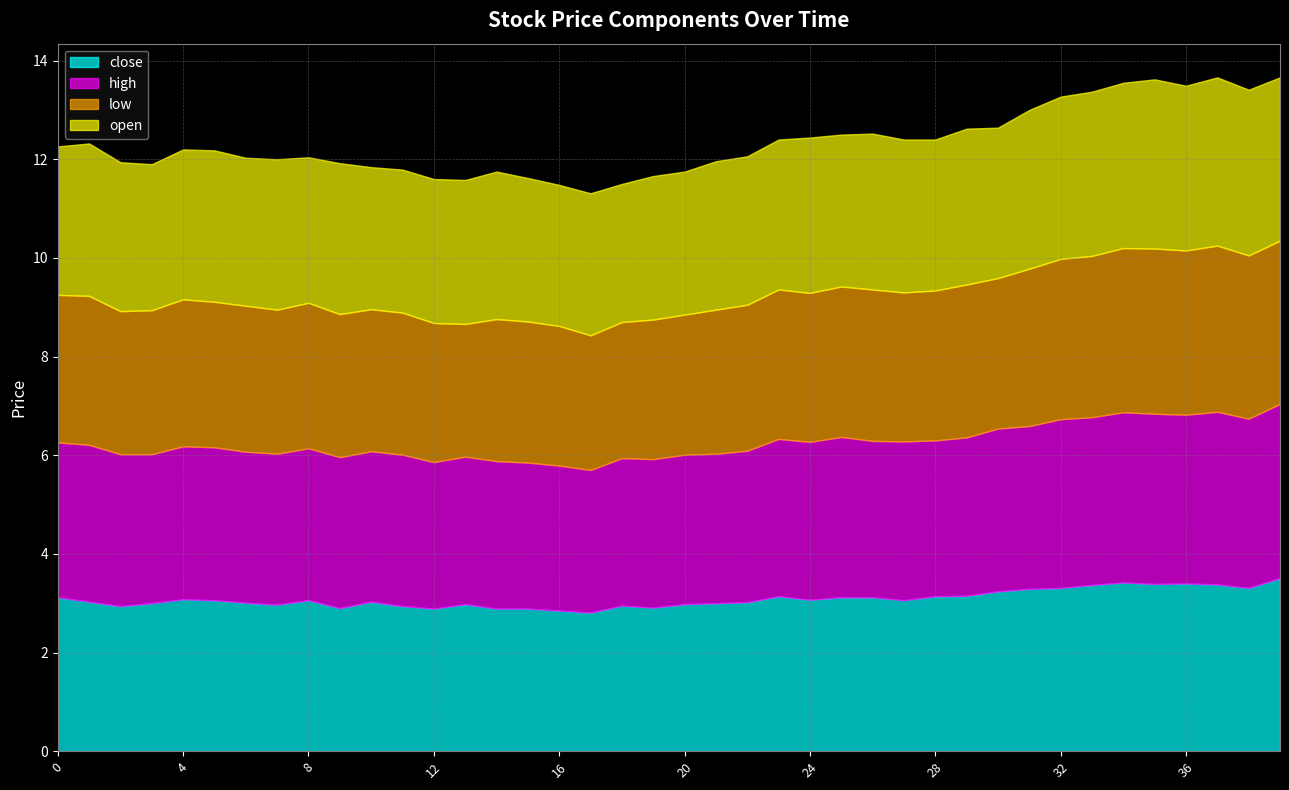

Between 25 and 39, which series saw the biggest shift?

close